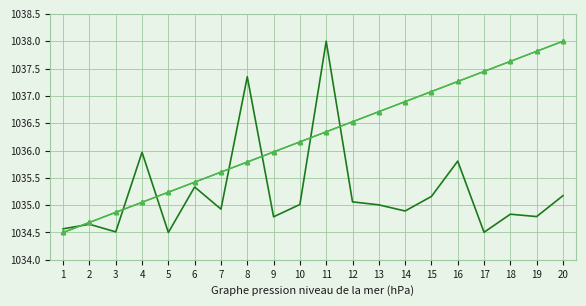

Reading left to right, transcribe all the data shown in this chart.

col_10: 1=1034.6	2=1034.7	3=1034.5	4=1036.0	5=1034.5	6=1035.3	7=1034.9	8=1037.3	9=1034.8	10=1035.0	11=1038.0	12=1035.1	13=1035.0	14=1034.9	15=1035.2	16=1035.8	17=1034.5	18=1034.8	19=1034.8	20=1035.2
col_5: 1=1034.5	2=1034.7	3=1034.9	4=1035.1	5=1035.2	6=1035.4	7=1035.6	8=1035.8	9=1036.0	10=1036.2	11=1036.3	12=1036.5	13=1036.7	14=1036.9	15=1037.1	16=1037.3	17=1037.4	18=1037.6	19=1037.8	20=1038.0
col_0: 1=1034.5	2=1034.7	3=1034.9	4=1035.1	5=1035.2	6=1035.4	7=1035.6	8=1035.8	9=1036.0	10=1036.2	11=1036.3	12=1036.5	13=1036.7	14=1036.9	15=1037.1	16=1037.3	17=1037.4	18=1037.6	19=1037.8	20=1038.0